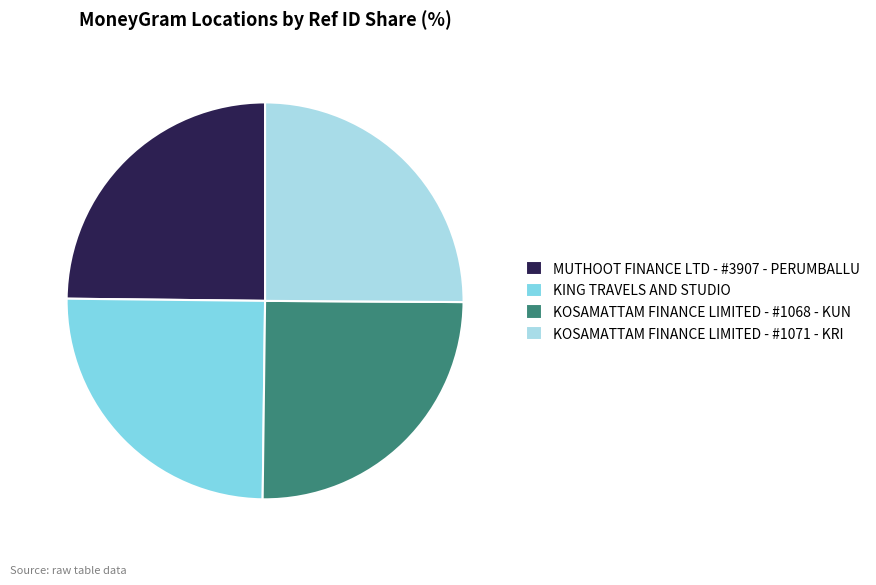

What is the ratio of the value at KOSAMATTAM FINANCE LIMITED - #1068 - KUN to the value at MUTHOOT FINANCE LTD - #3907 - PERUMBALLU?

1.0